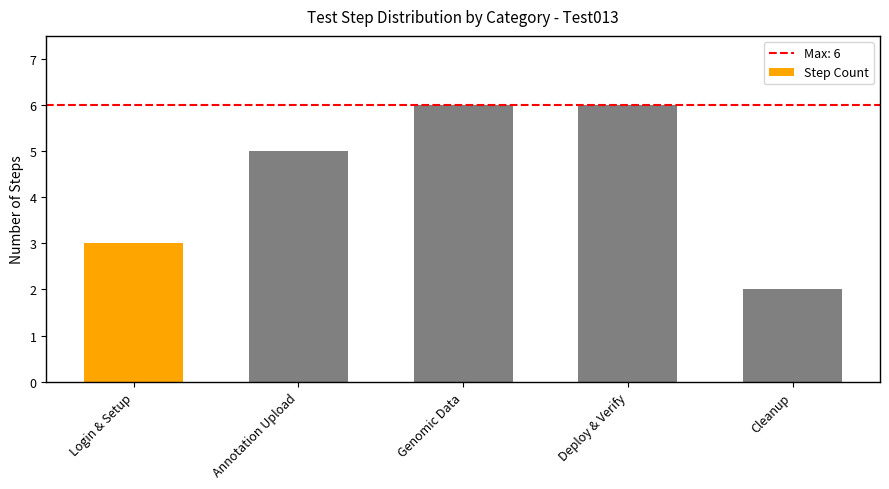

What is the approximate value at Login & Setup?

3